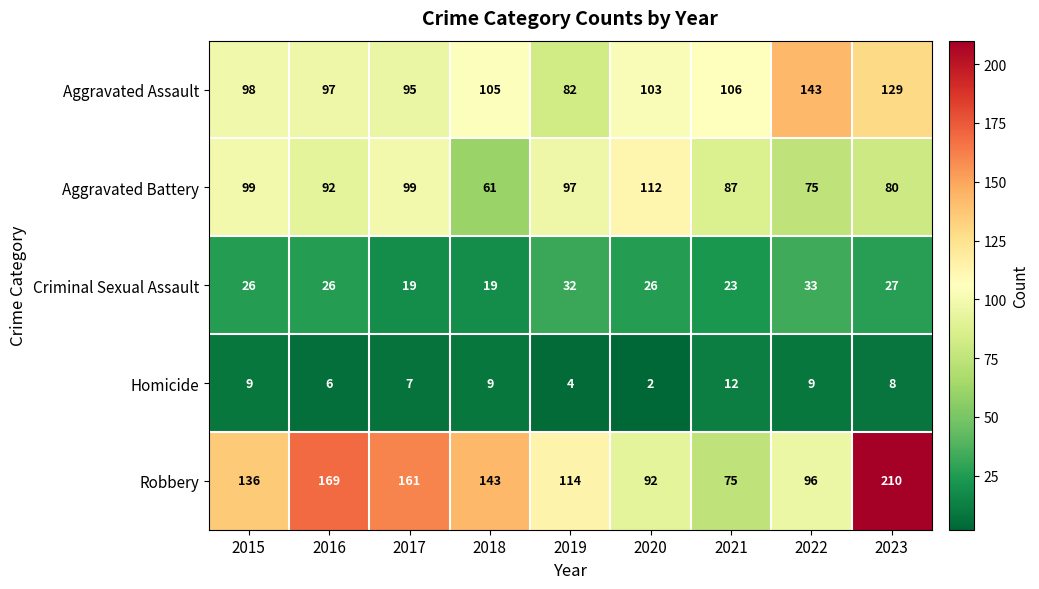

At which category is the sum across all series the highest?

2023